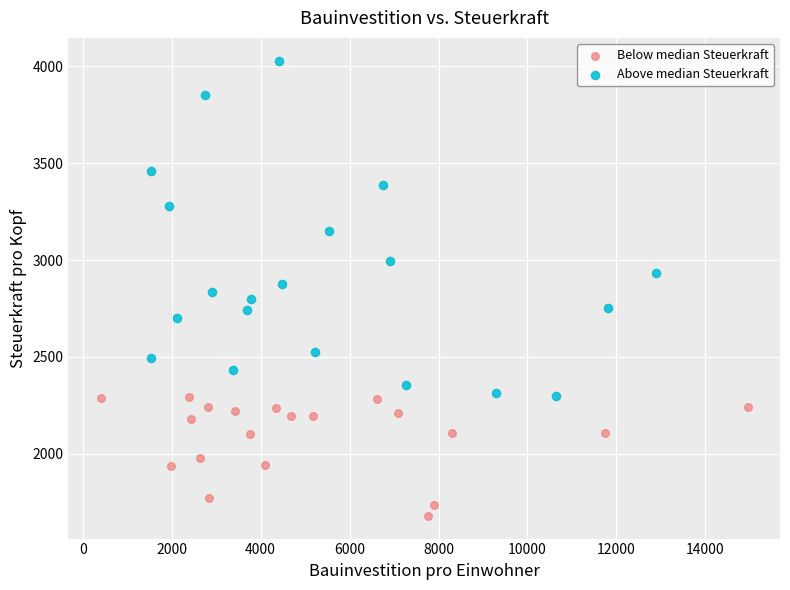

Which series contains the lowest Y value?

Below median Steuerkraft